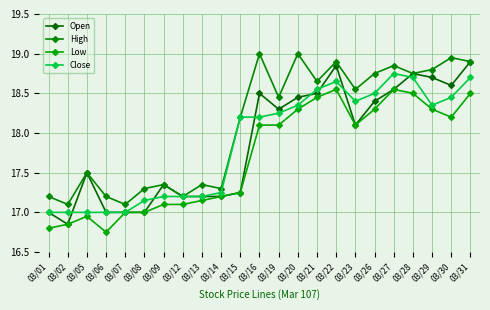

The value of Low at 03/28 is 18.5. True or false?

True